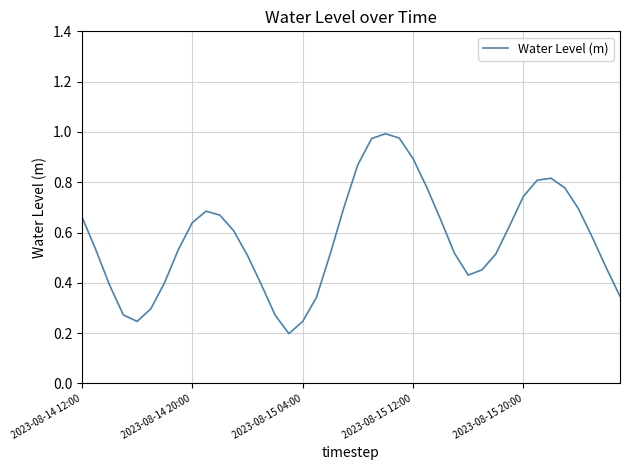

What is the sum of all values?

23.0